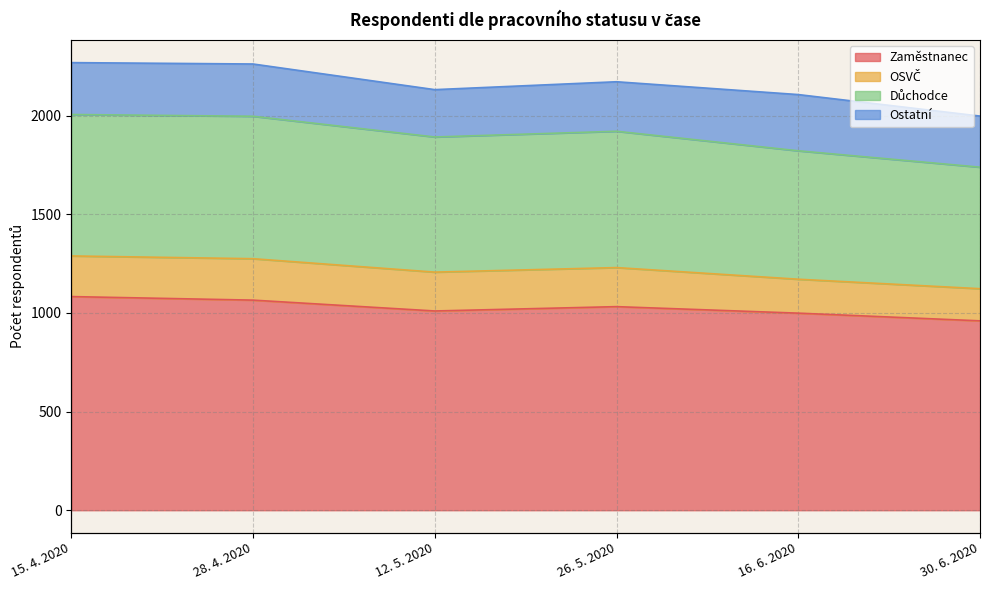

Which label corresponds to the smallest value in the chart?

30. 6. 2020